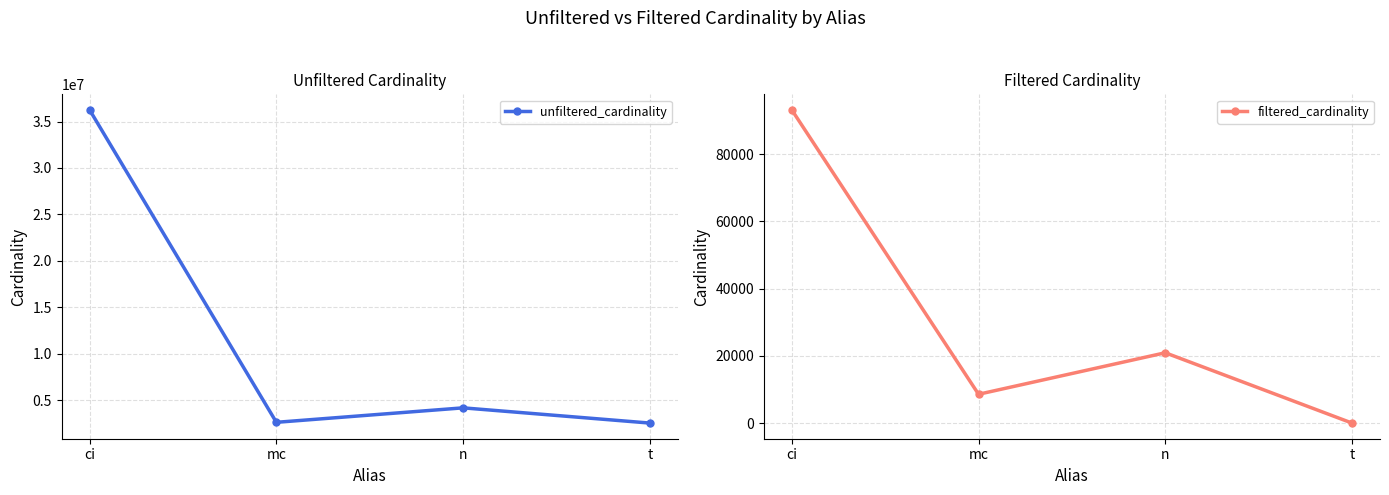

What is the label of the 2nd point from the right?

n